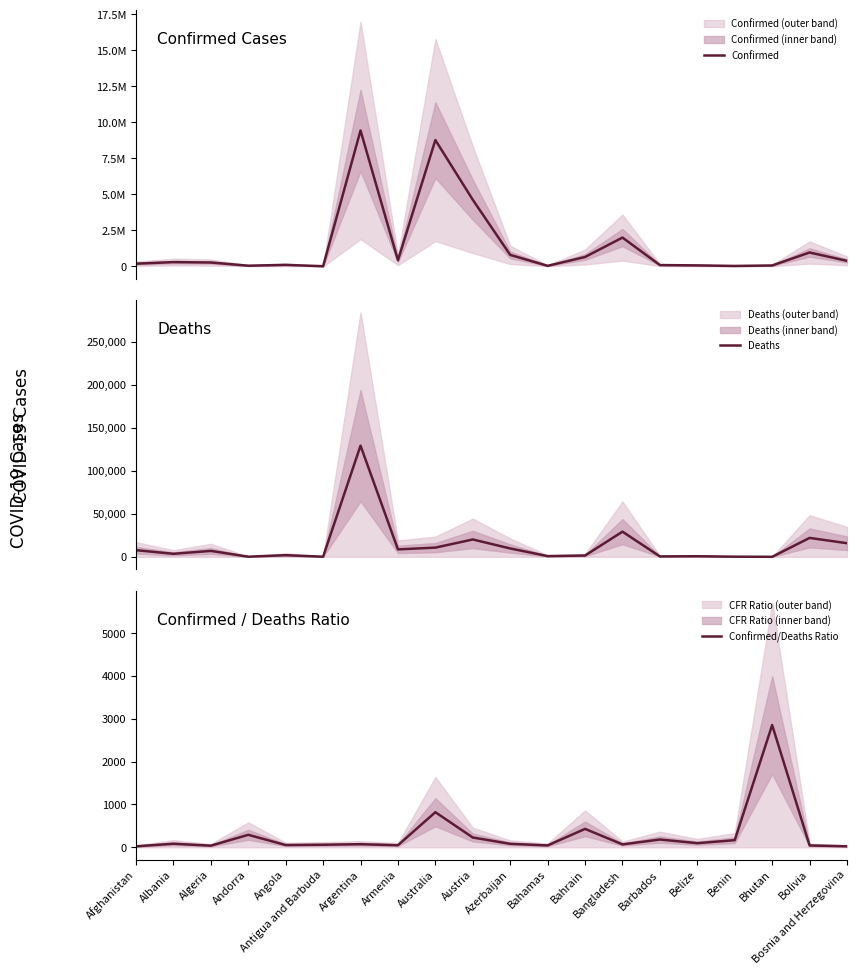

Which has a higher value, Andorra or Azerbaijan?

Azerbaijan